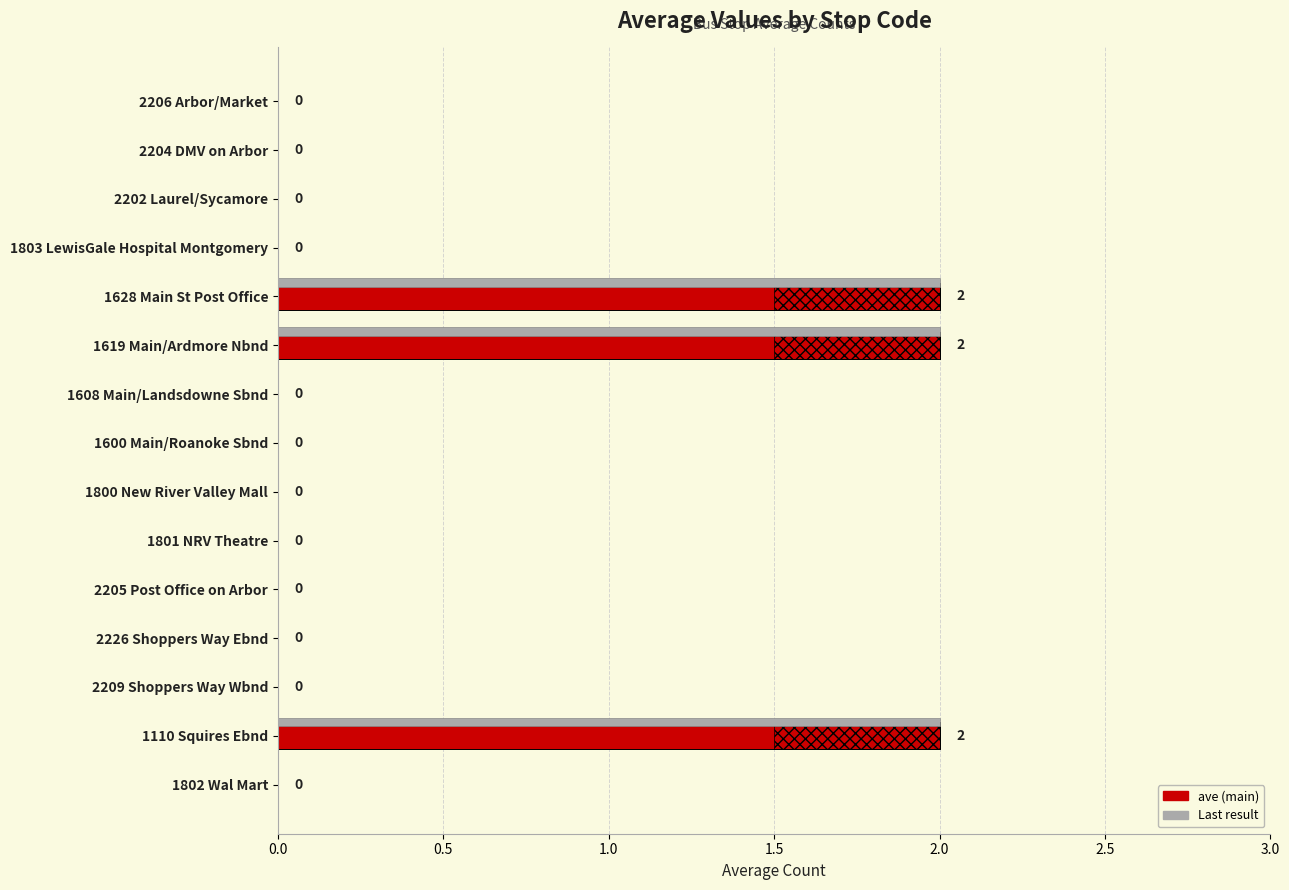

How many positive values are there?

3